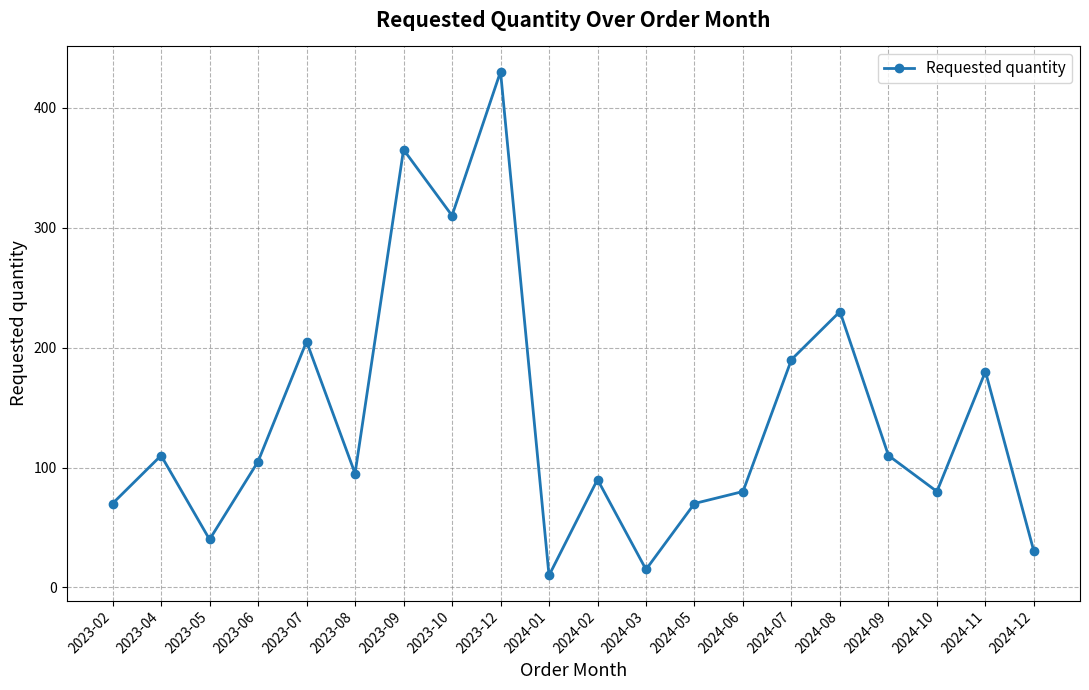

Reading left to right, extract all data points from this chart.

70	110	40	105	205	95	365	310	430	10	90	15	70	80	190	230	110	80	180	30